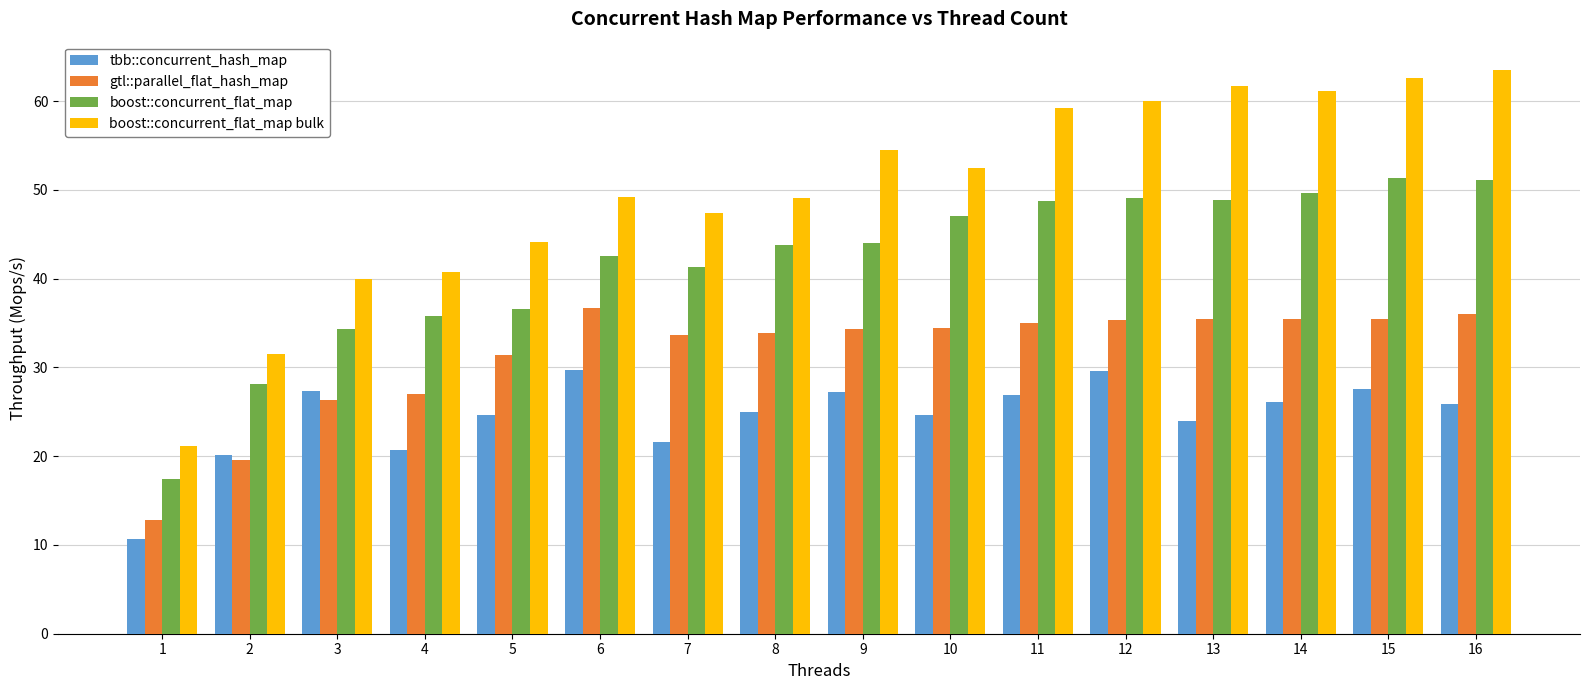

What is the value of the gtl::parallel_flat_hash_map bar at the 10th from the left?

34.4